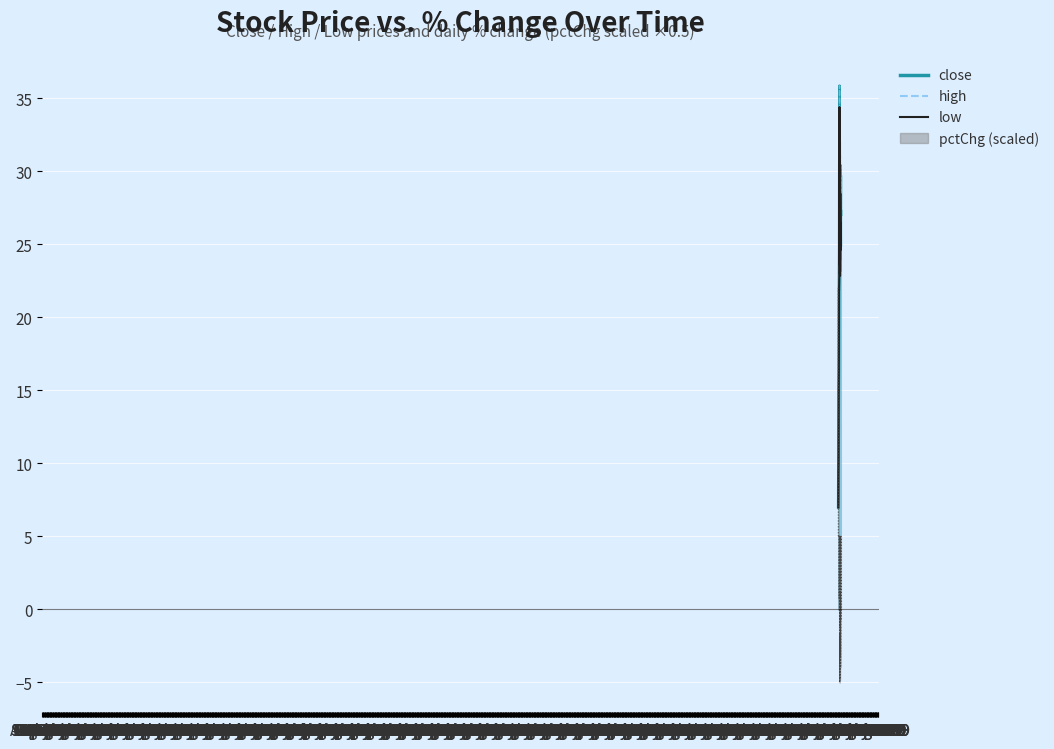

True or false: the data shows 44.9 at Apr 1968.

False